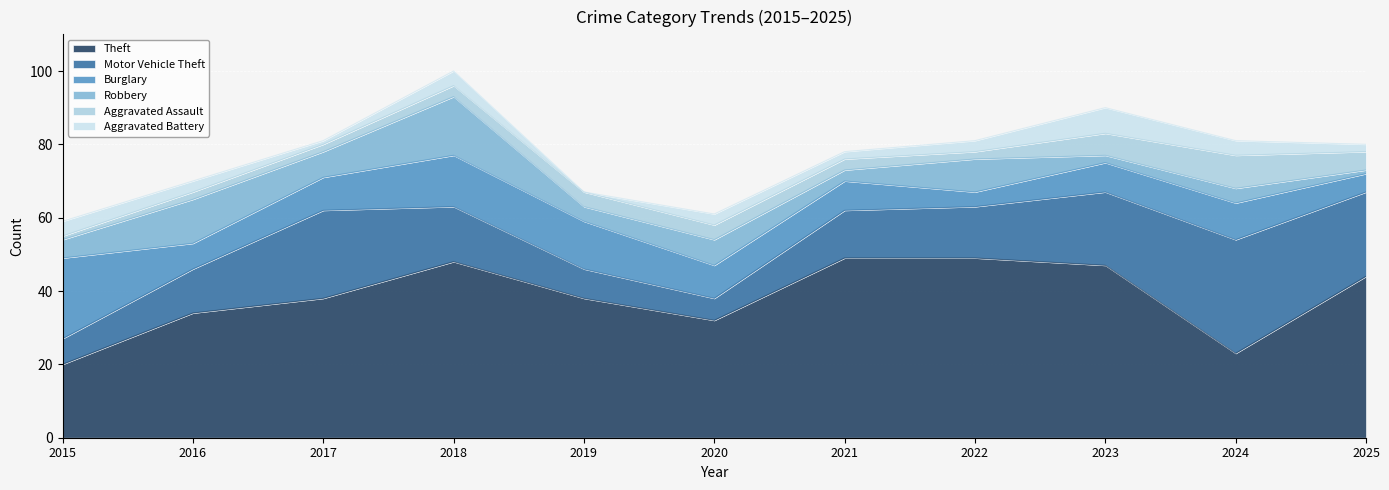

What is the minimum value for Aggravated Assault?

1